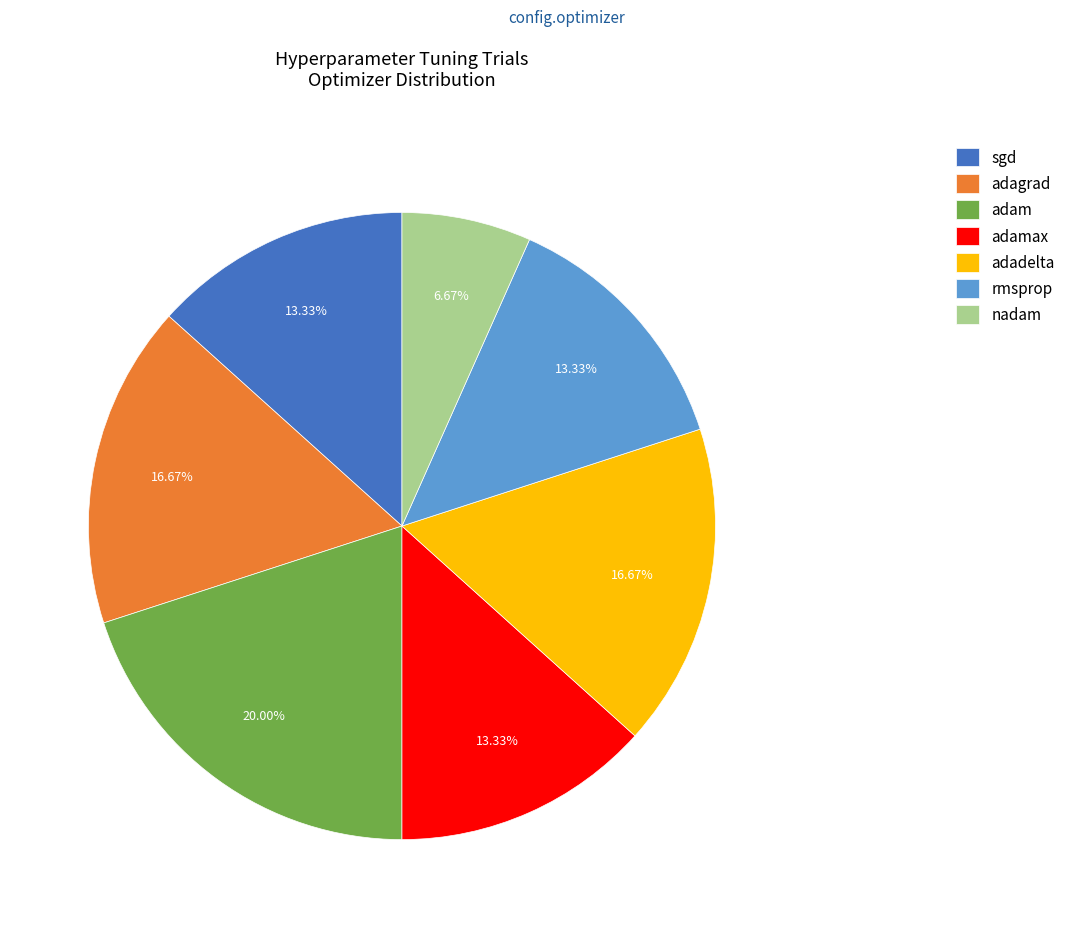

To the nearest percent, what percentage of the pie is adagrad?

17%